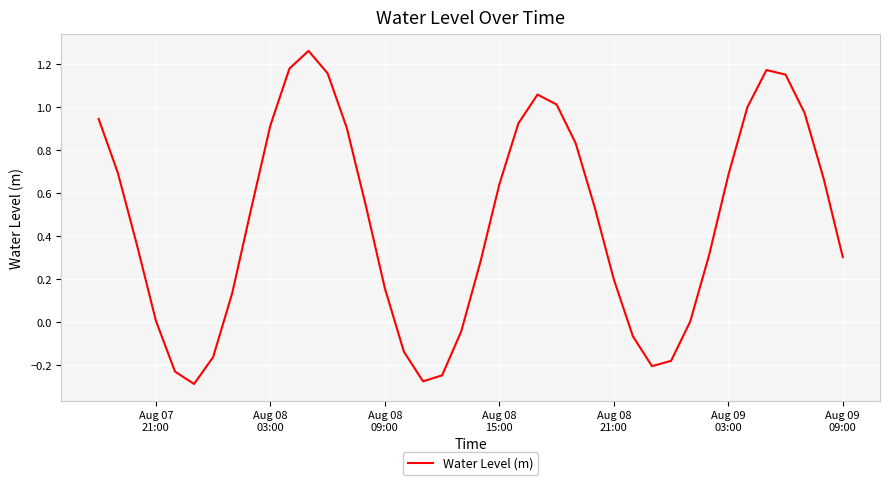

How many lines are shown in the chart?

1